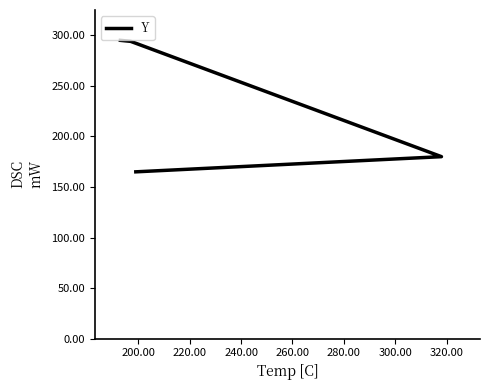

Is this an area chart (filled region under the line)?

No